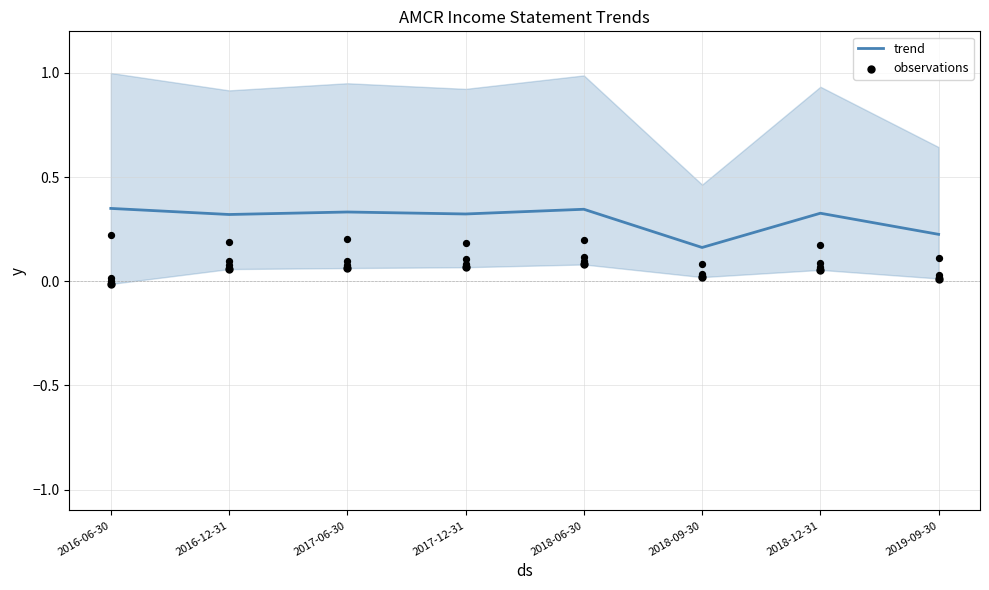

What is the total value across all series at 2016-06-30?

0.3